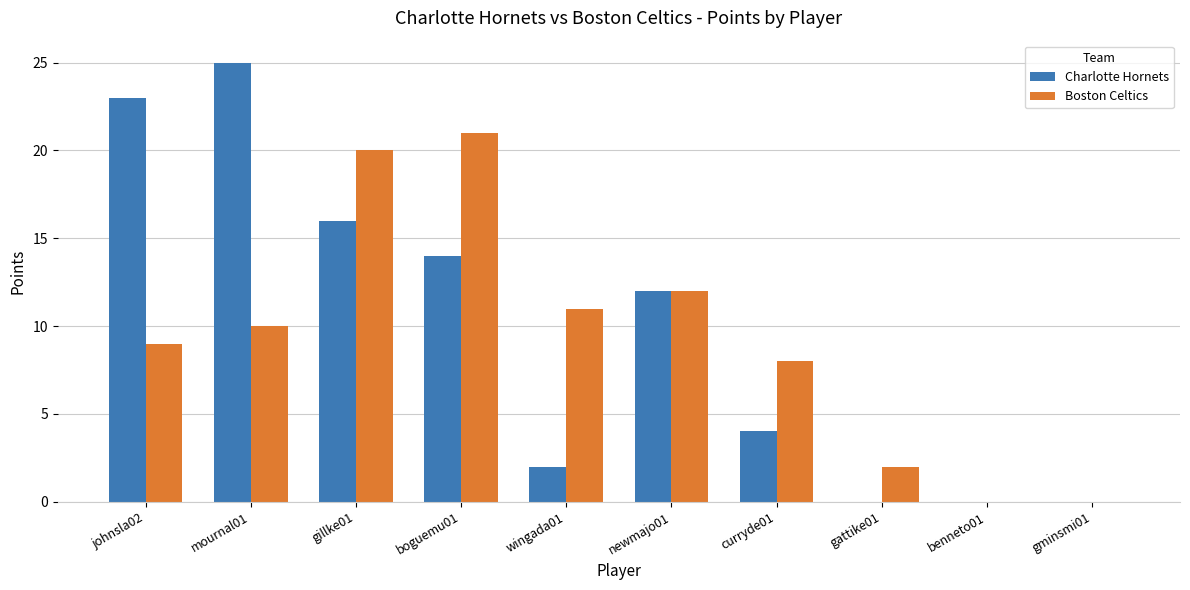

Which category has the highest value in the Boston Celtics series?

boguemu01